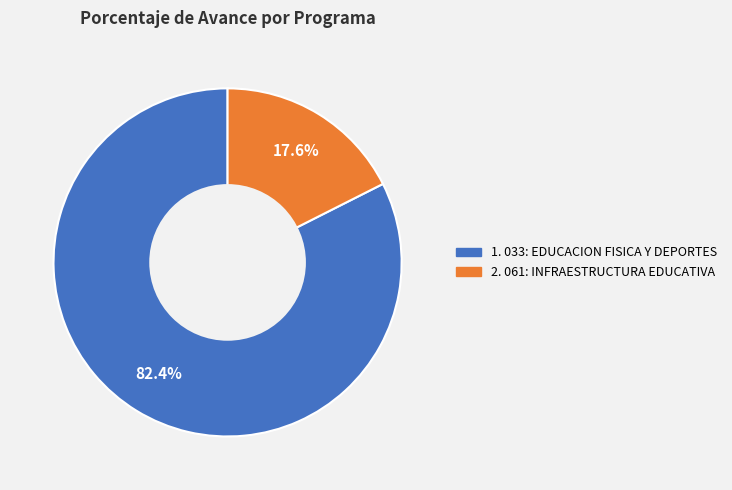

Does any single category account for the majority?

Yes